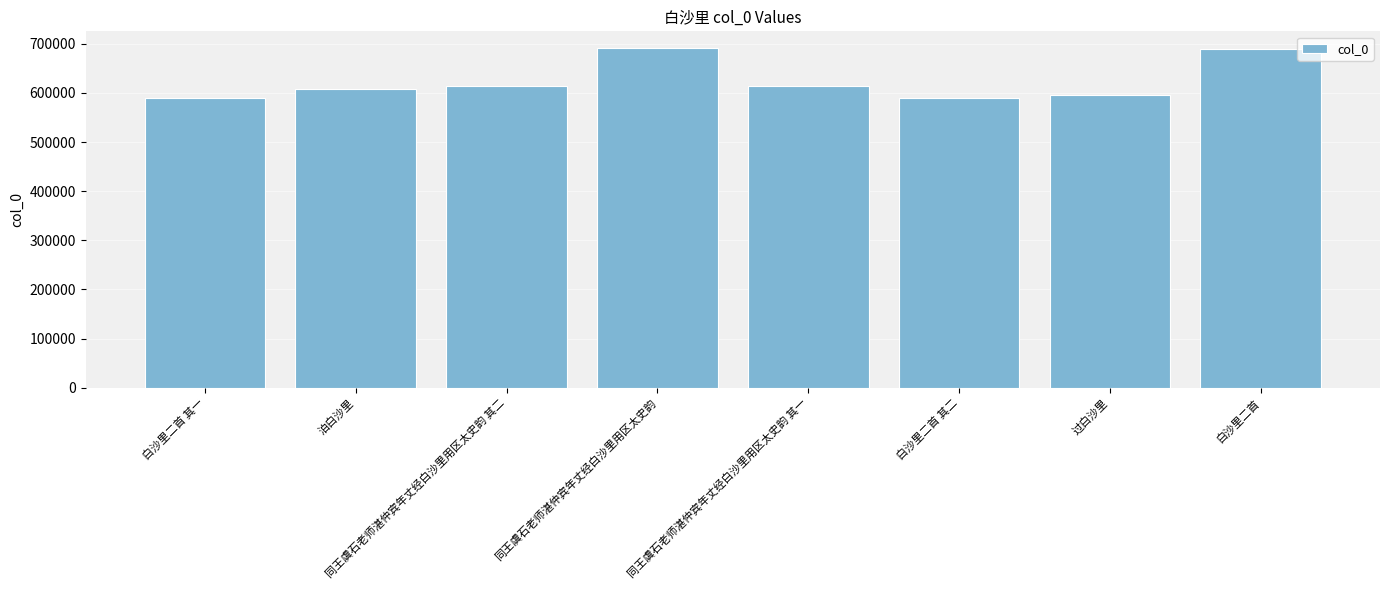

What is the ratio of the value at 泊白沙里 to the value at 白沙里二首 其二?

1.0